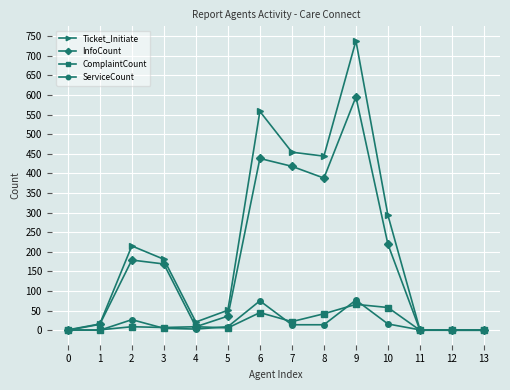

What is the value of the InfoCount point at the 4th from the left?

169